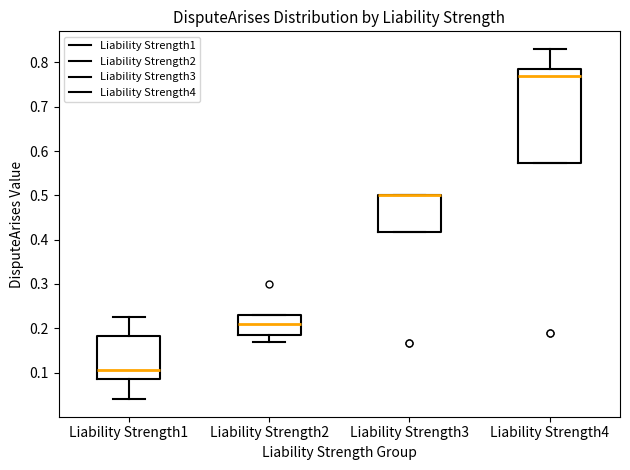

Comparing the boxes themselves (not the whiskers), which one is the tallest?

Liability Strength4